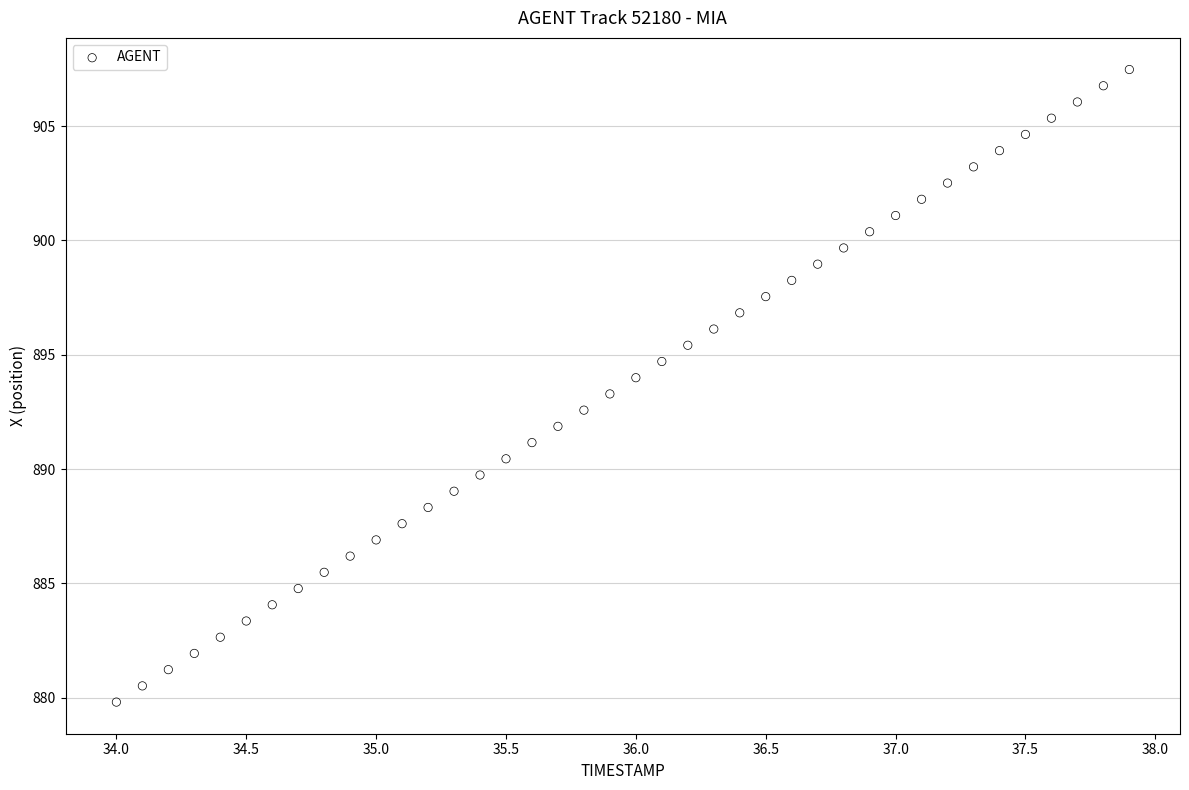

What is the range of X values (max minus min)?

3.9